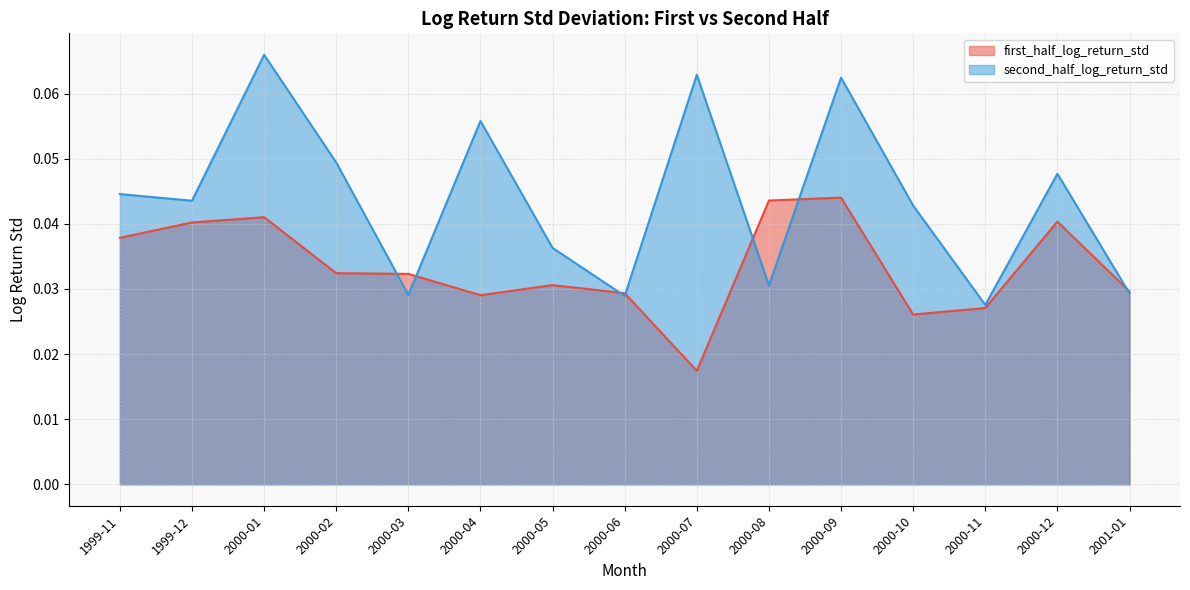

True or false: second_half_log_return_std has more than 0 points higher than both neighbors.

True